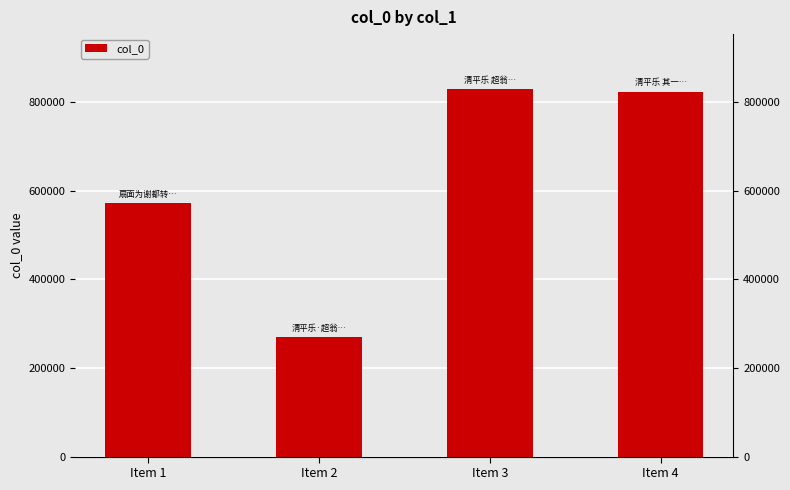

Count the number of categories in the chart.

4